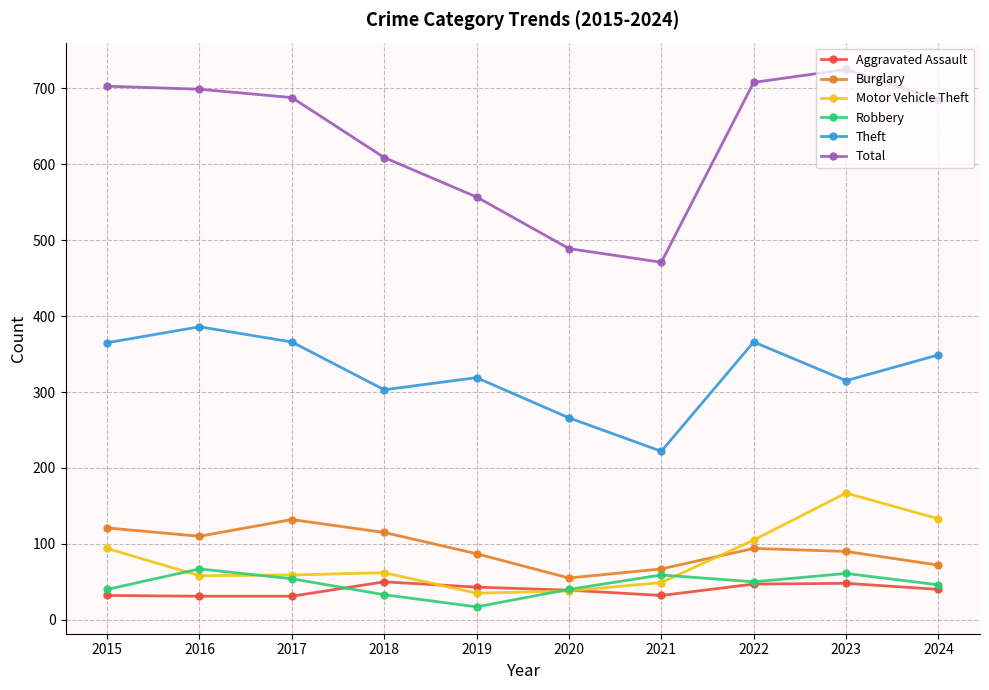

True or false: Robbery and Burglary cross at least once.

False